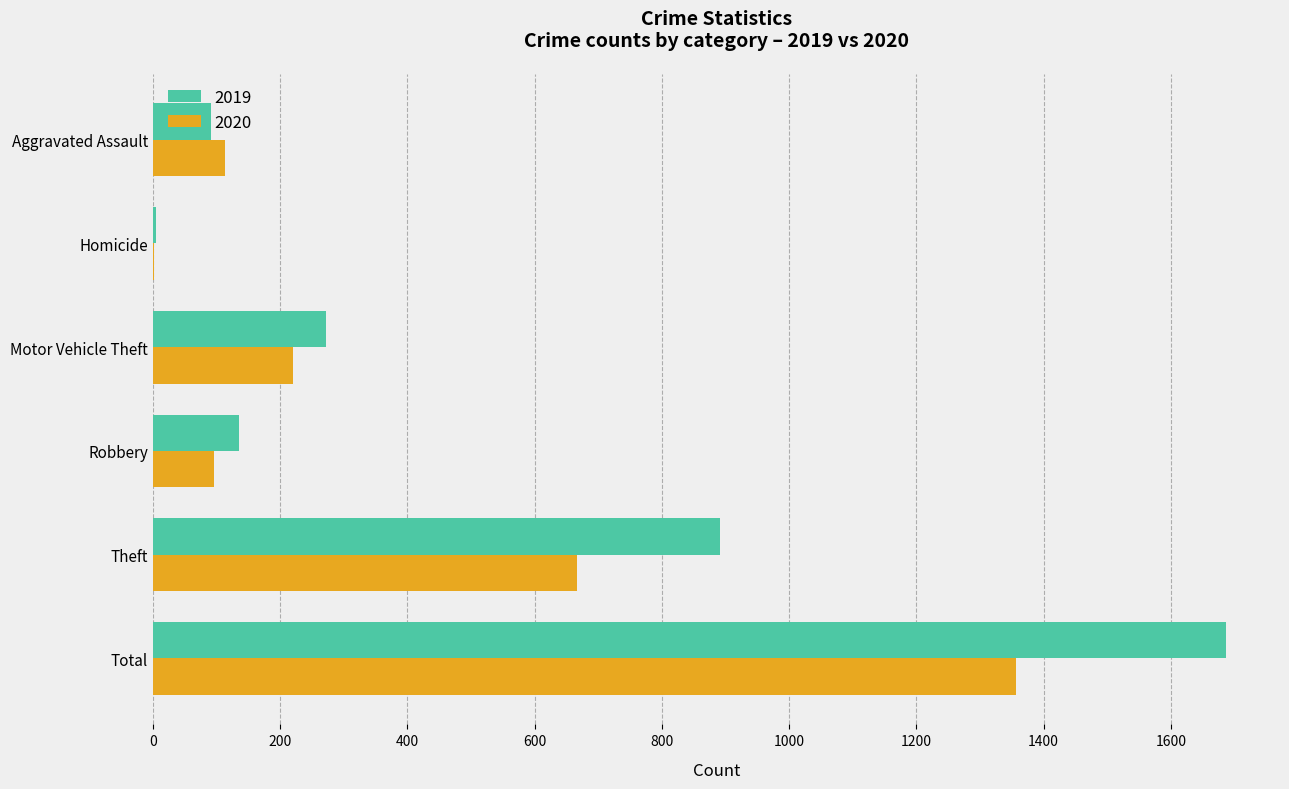

Is it true that 2020 equals 221 at Motor Vehicle Theft?

True